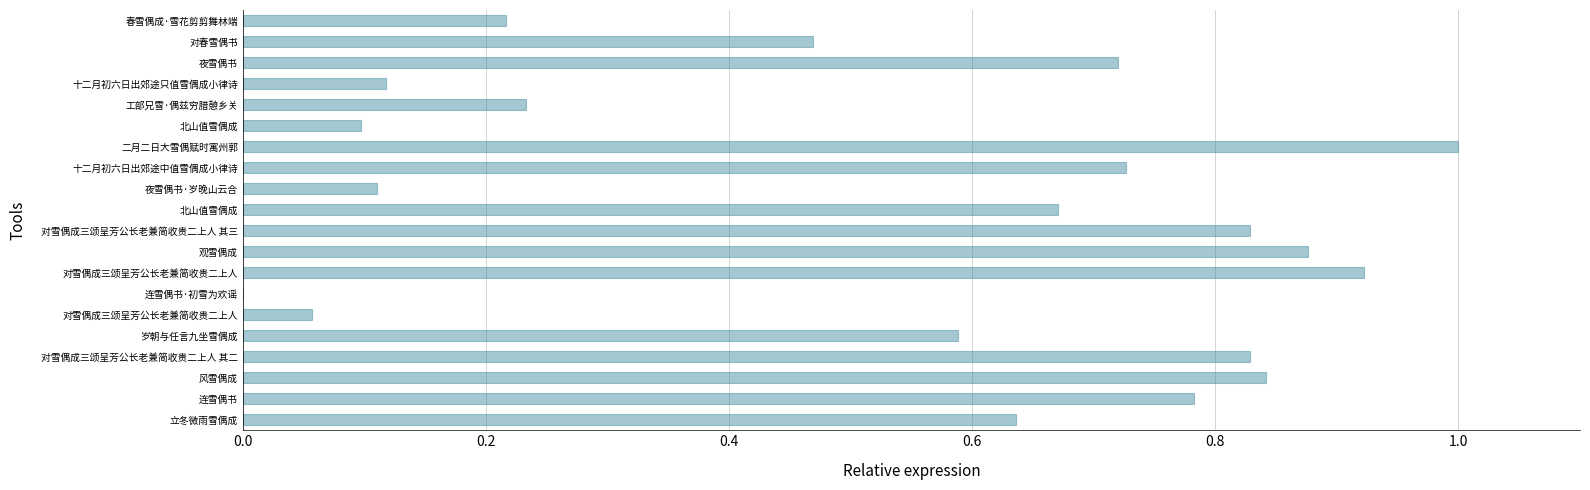

Are the bars horizontal?

Yes